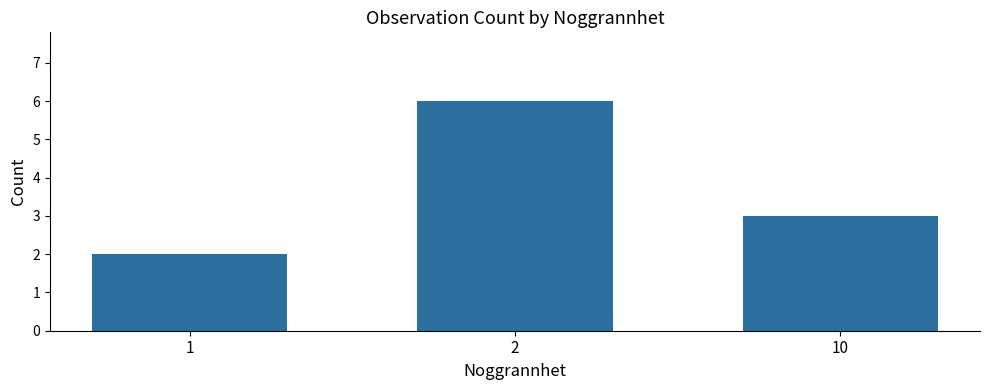

What is the value of the 3rd bar from the left?

3